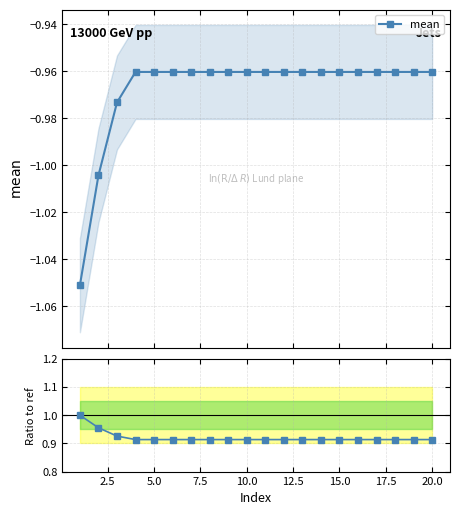

The value of mean at 15.0 is -1.0. True or false?

True